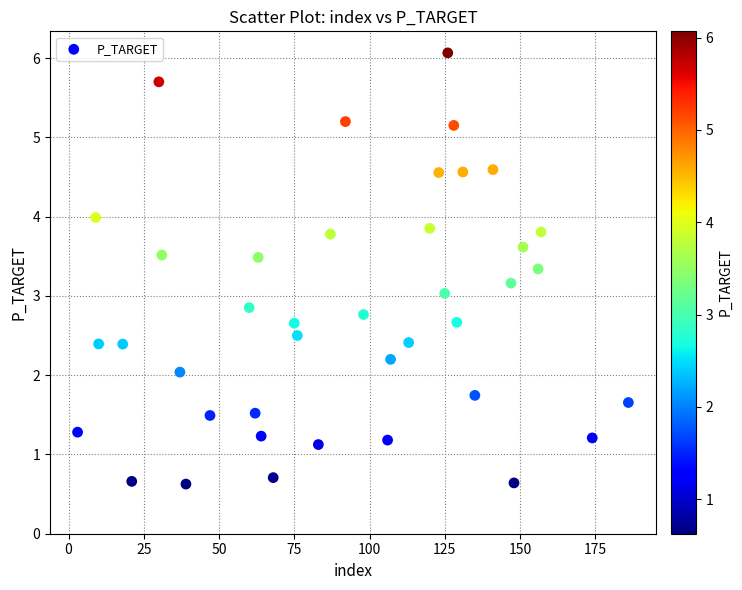

What is the range of X values (max minus min)?

183.0